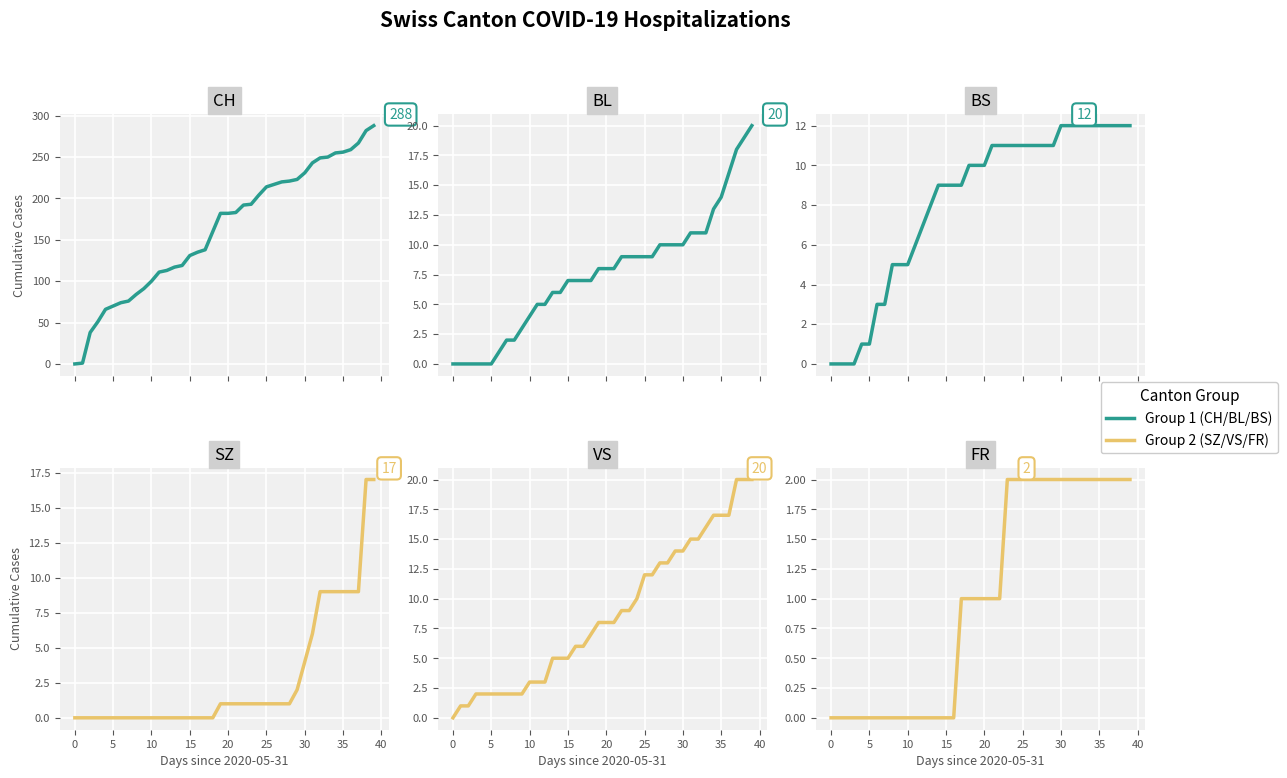

Is the value of VS at 13 greater than the value of FR at 40?

Yes